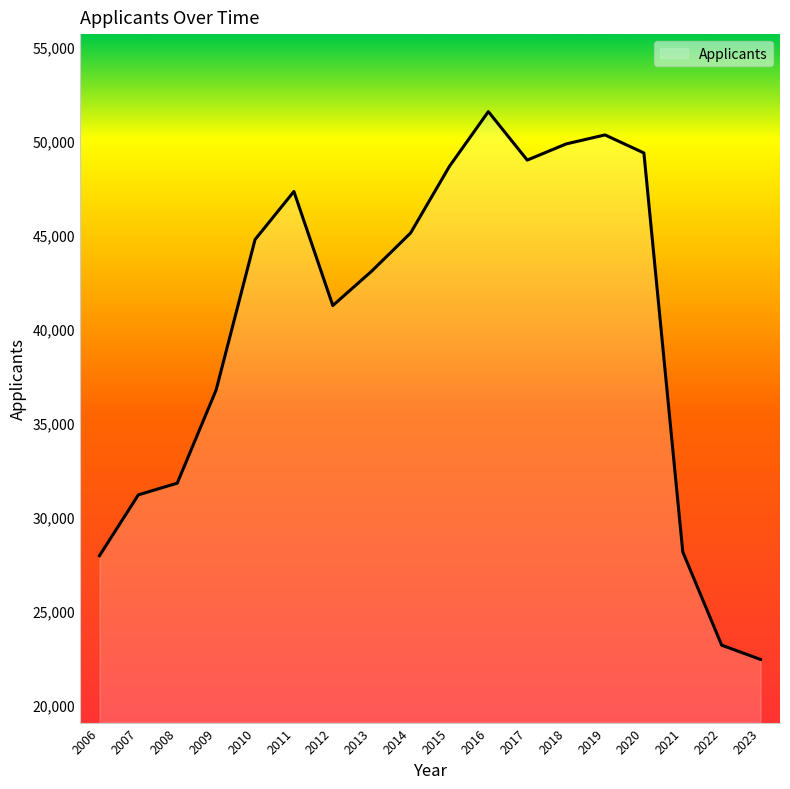

What is the sum of all values?

721350